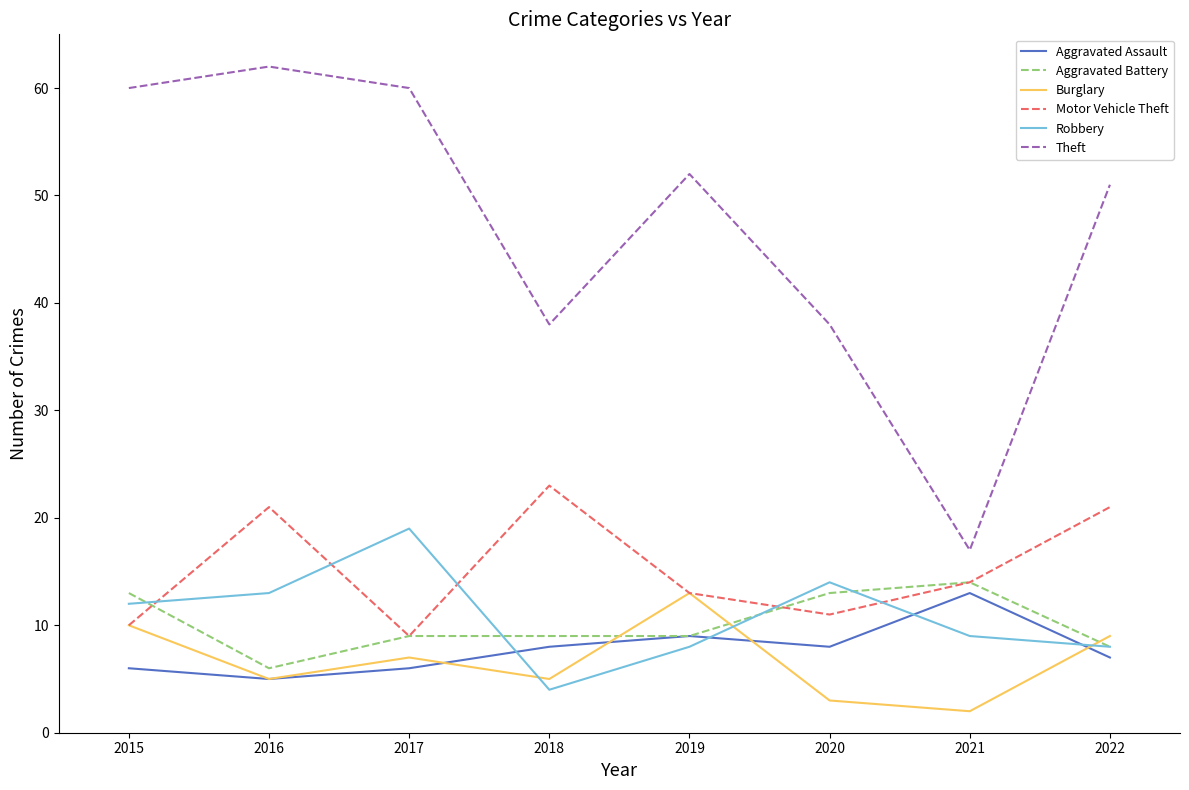

True or false: Robbery has more than 1 interior local peaks.

True